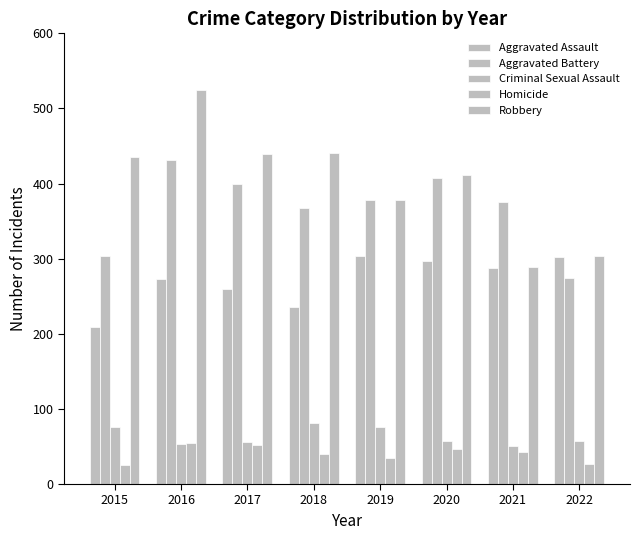

What is the difference between the Aggravated Assault values at 2017 and 2020?

38